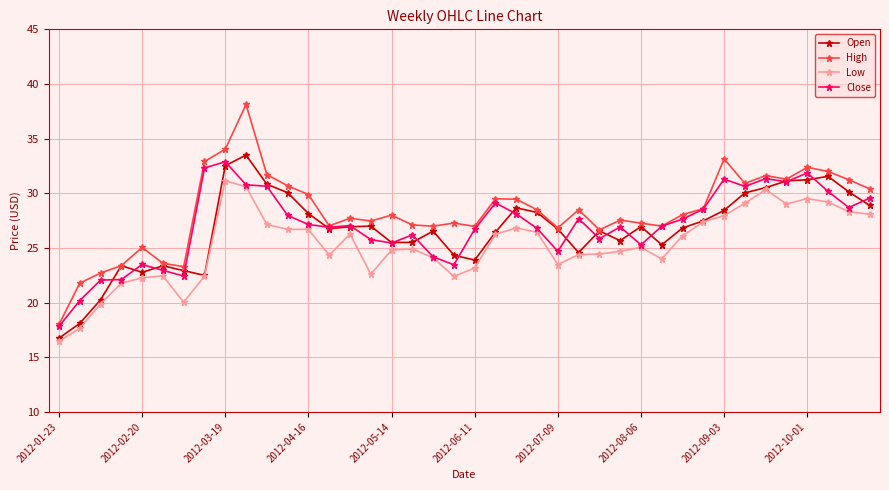

What is the lowest value of the Open series?

16.8